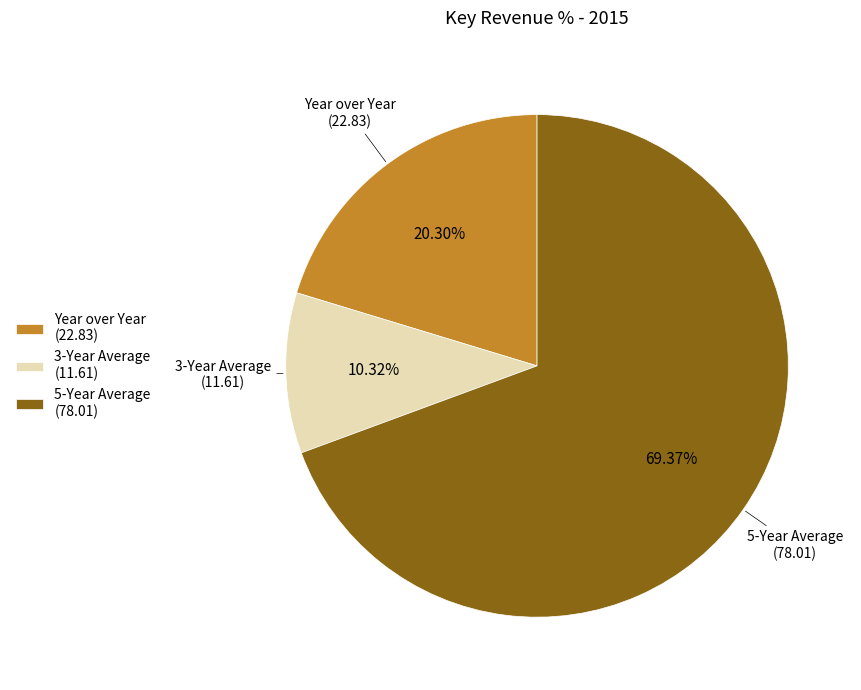

Which slice represents more than half of the pie?

5-Year Average